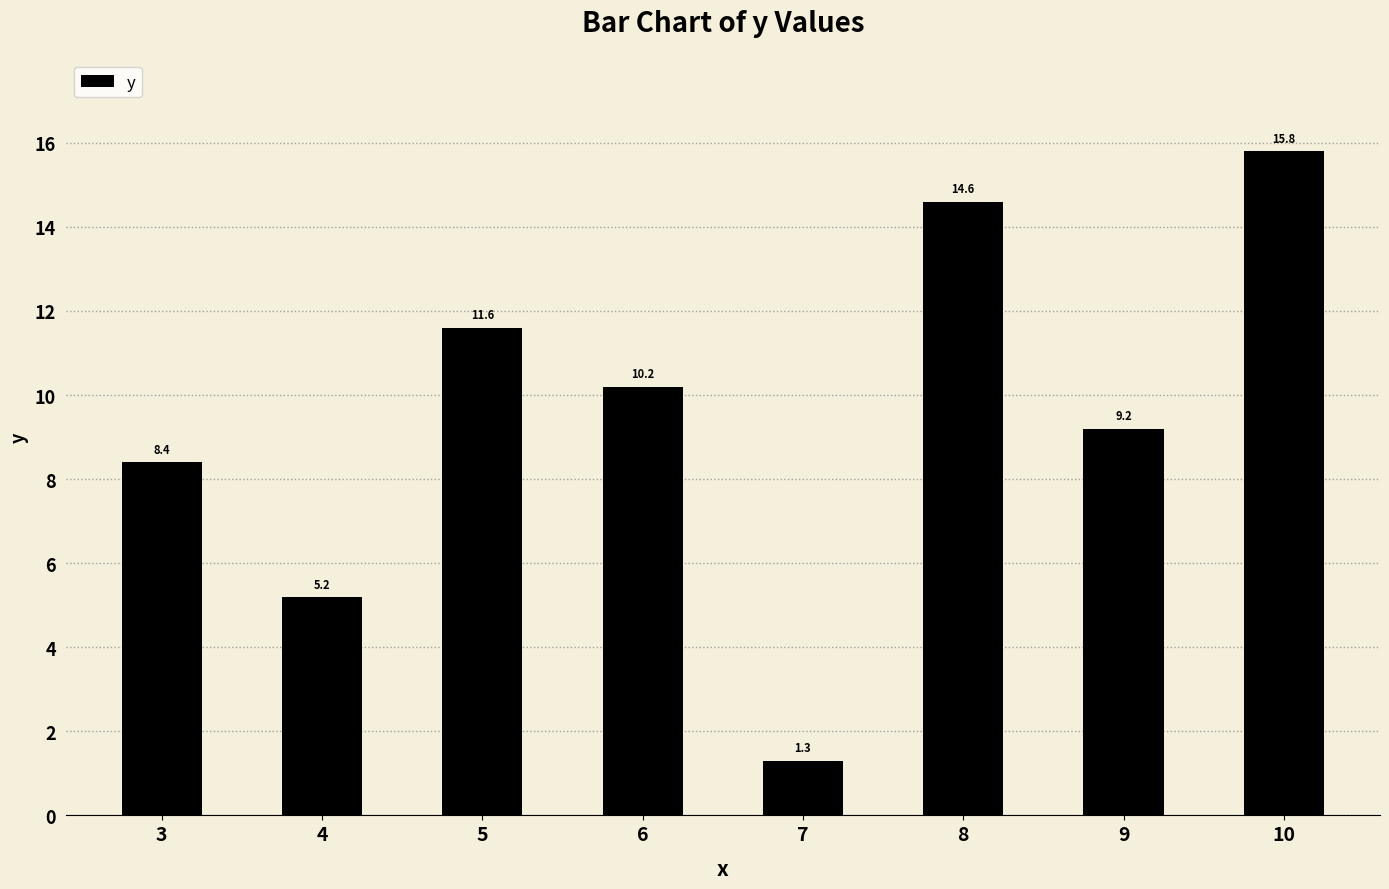

What is the difference between the maximum and second lowest values?

10.6